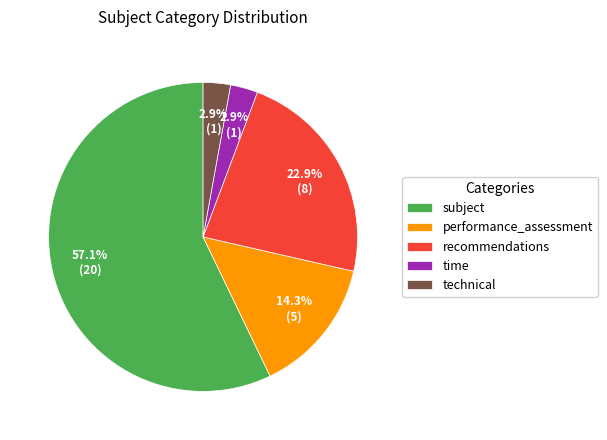

Count the number of slices in the pie.

5